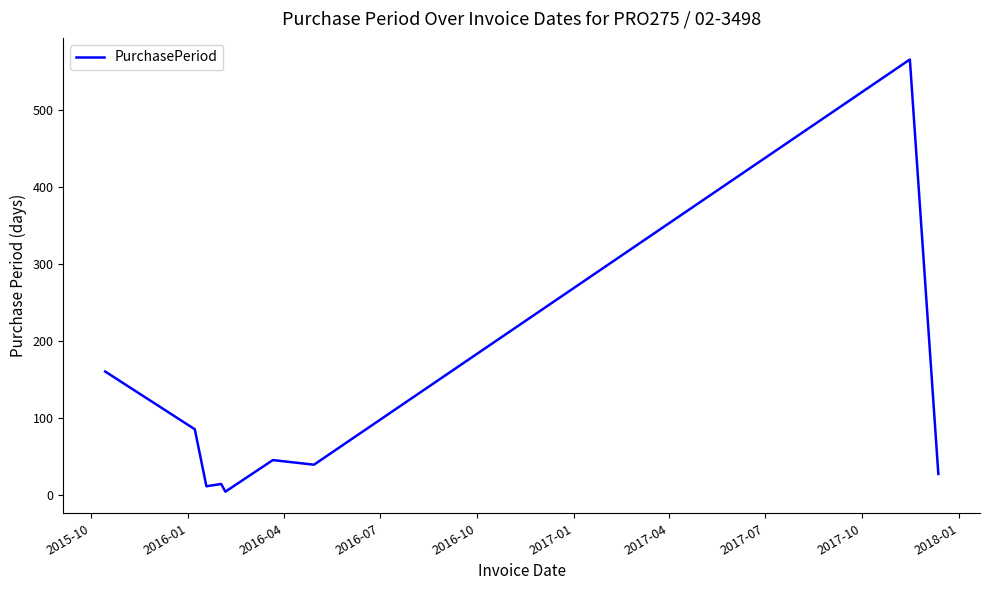

What is the maximum value shown in the chart?

565